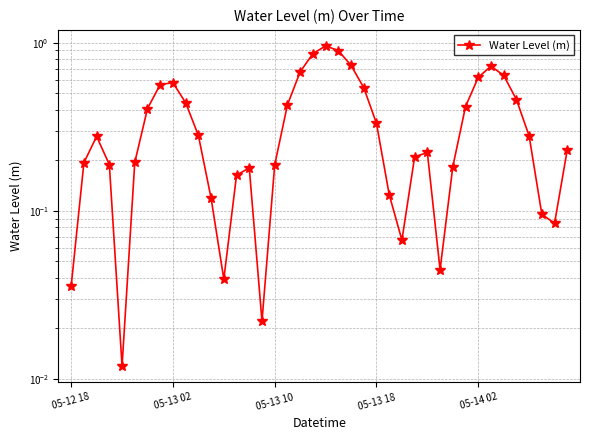

True or false: the data shows 0.1 at 37.

True